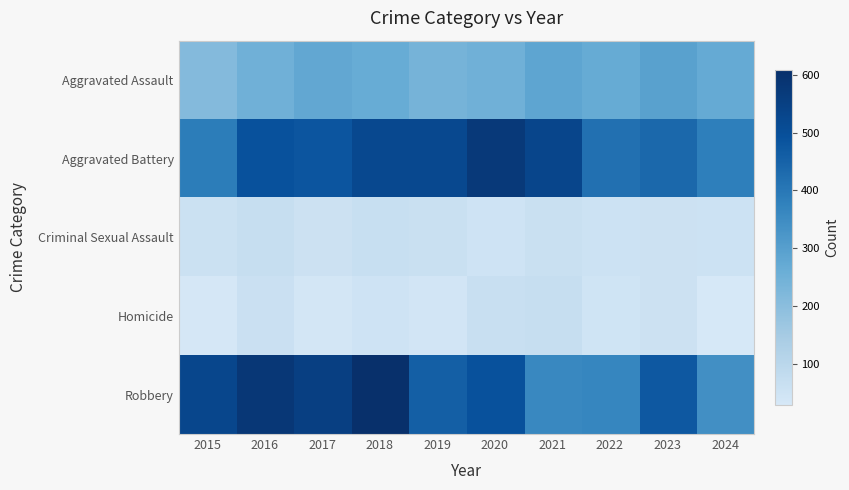

At how many categories does at least one series exceed 502?

7